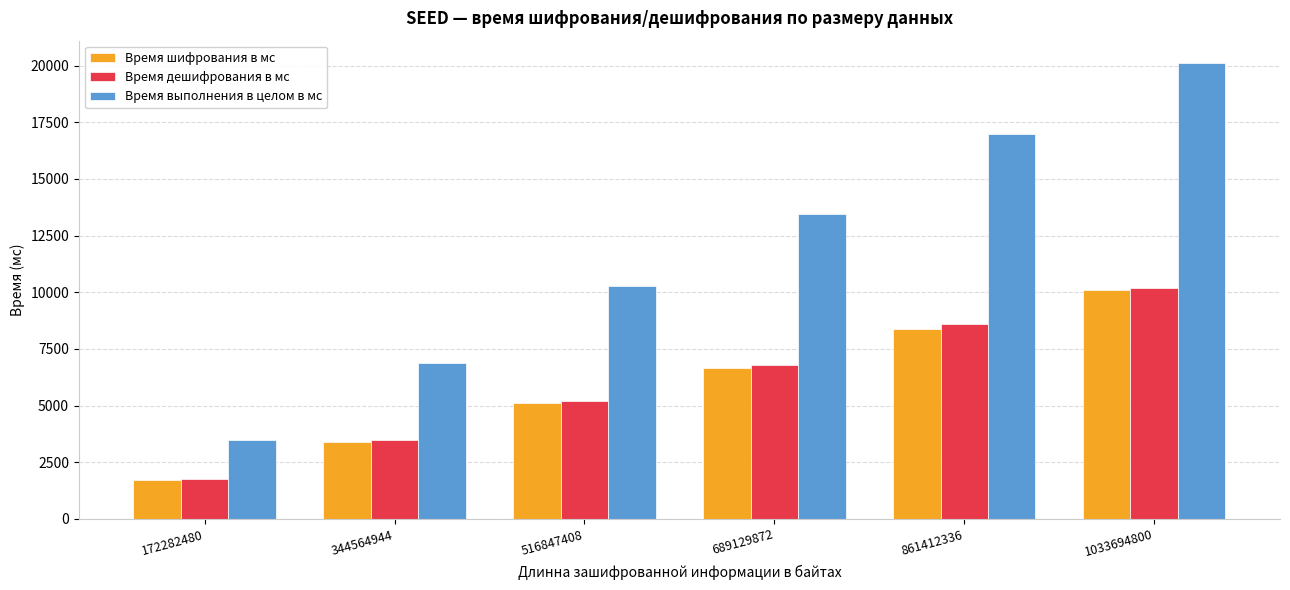

Read the Время дешифрования в мс value at 172282480.

1765